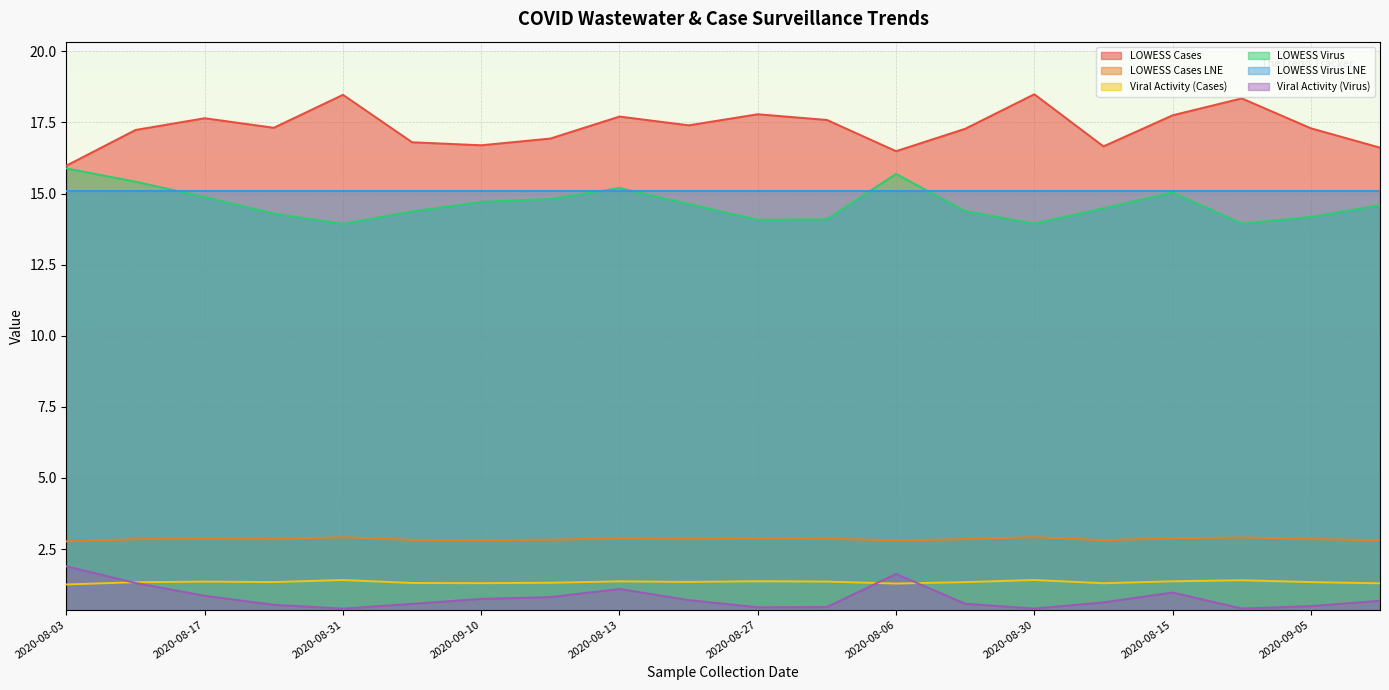

Where is the first local minimum for viral_activity_virus?

2020-08-31